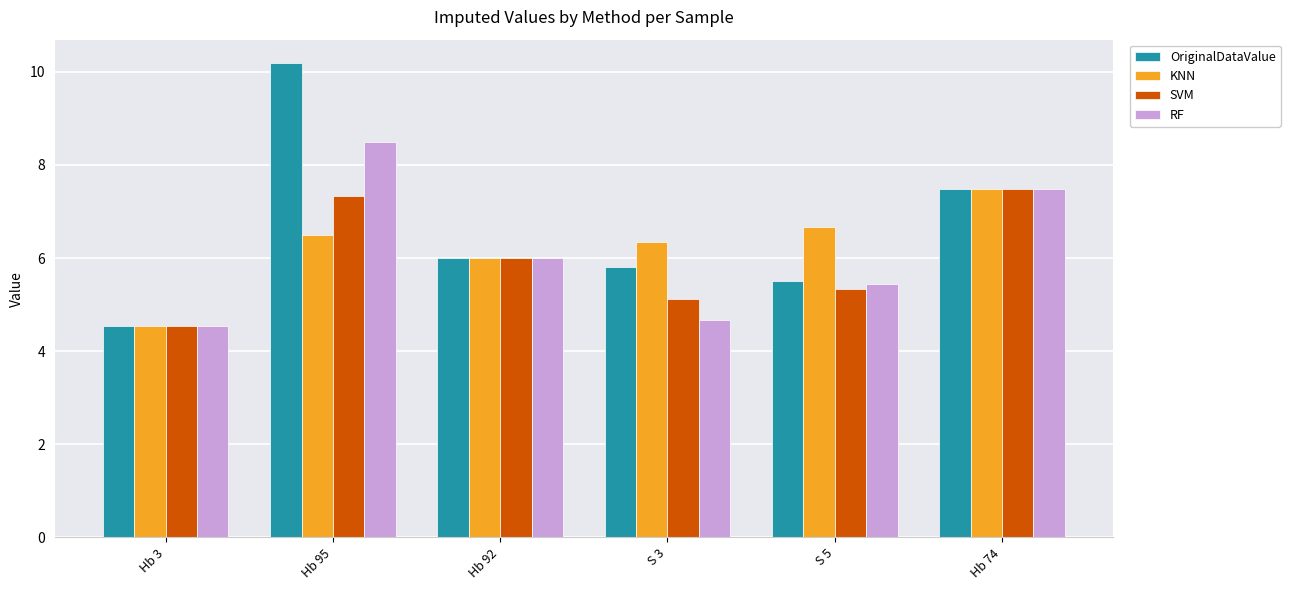

How many groups of bars are there?

6